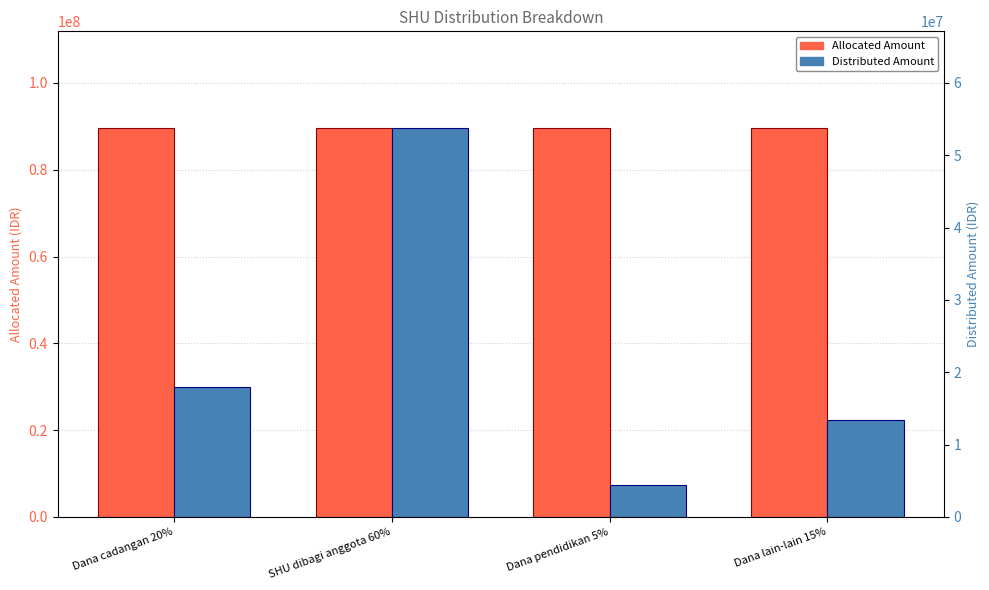

Reading left to right, what are all the values shown in this chart?

Allocated Amount: Dana cadangan 20%=89509813.3	SHU dibagi anggota 60%=89509813.3	Dana pendidikan 5%=89509813.3	Dana lain-lain 15%=89509813.3
Distributed Amount: Dana cadangan 20%=17901962.7	SHU dibagi anggota 60%=53705888.0	Dana pendidikan 5%=4475490.7	Dana lain-lain 15%=13426472.0